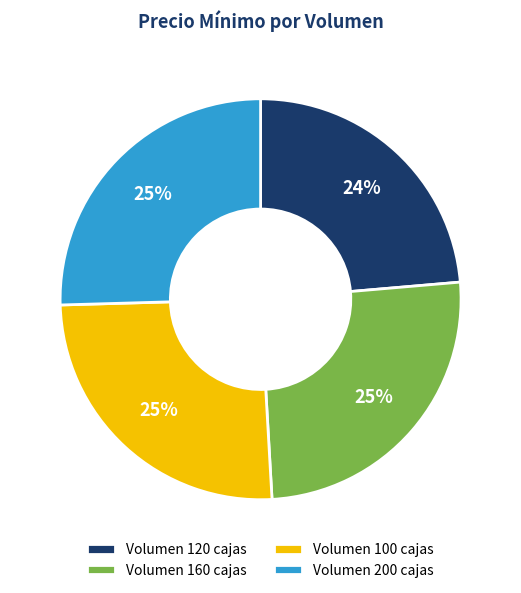

Is there any slice that represents more than half of the pie?

No